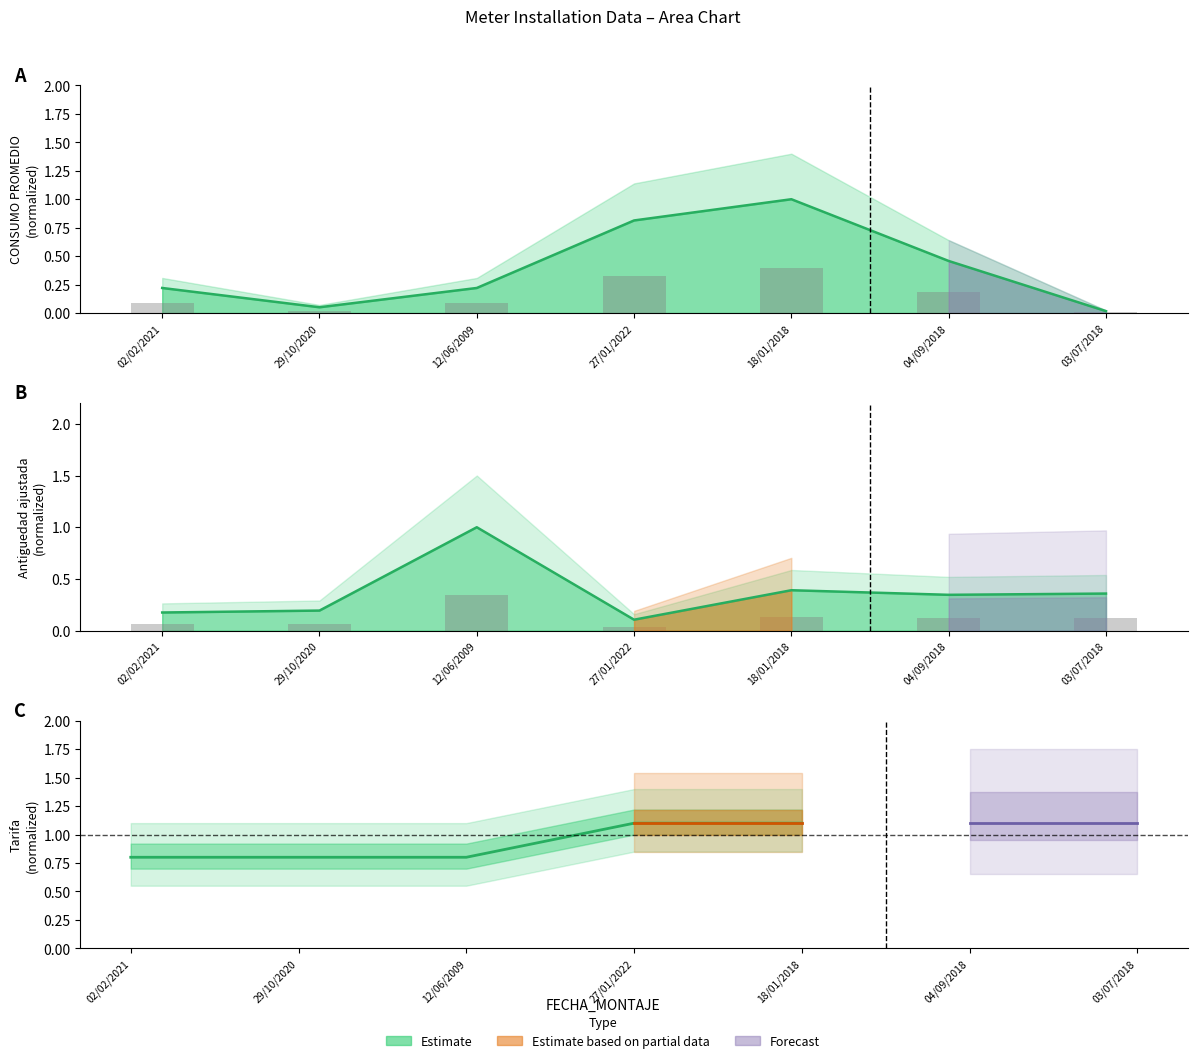

The CONSUMO PROMEDIO series shows 1.4 at 18/01/2018. True or false?

False